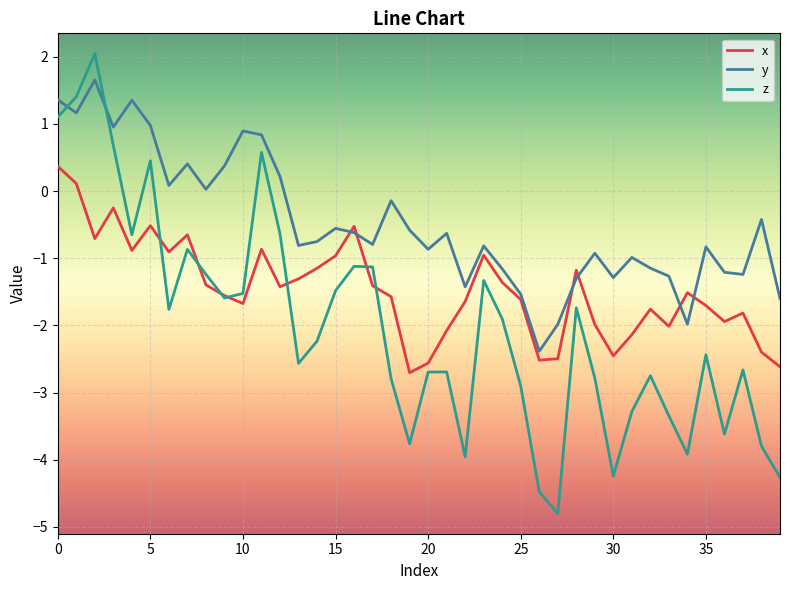

What is the average value of the z series?

-2.0